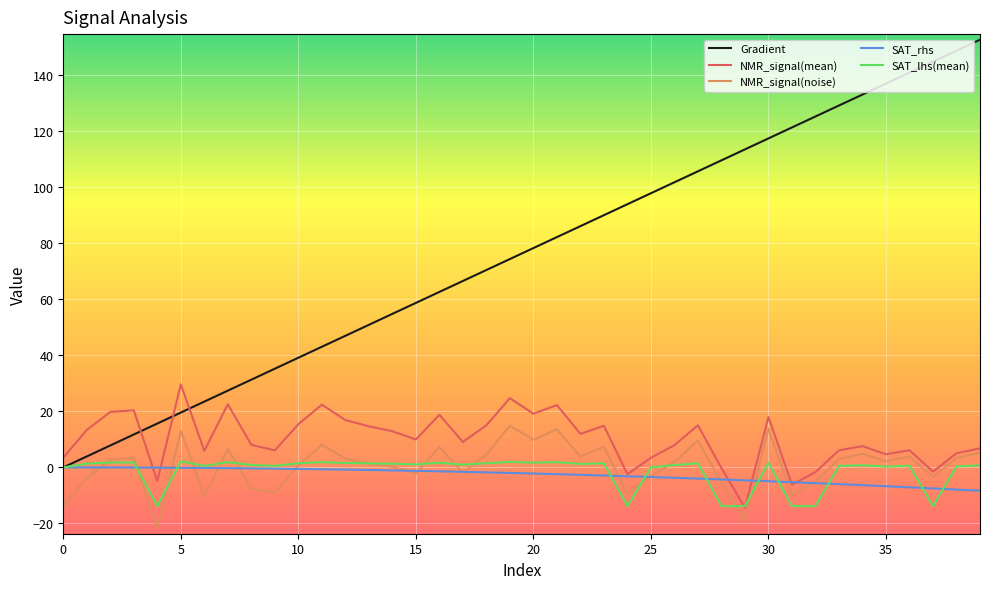

Which series has the largest range (max minus min)?

Gradient